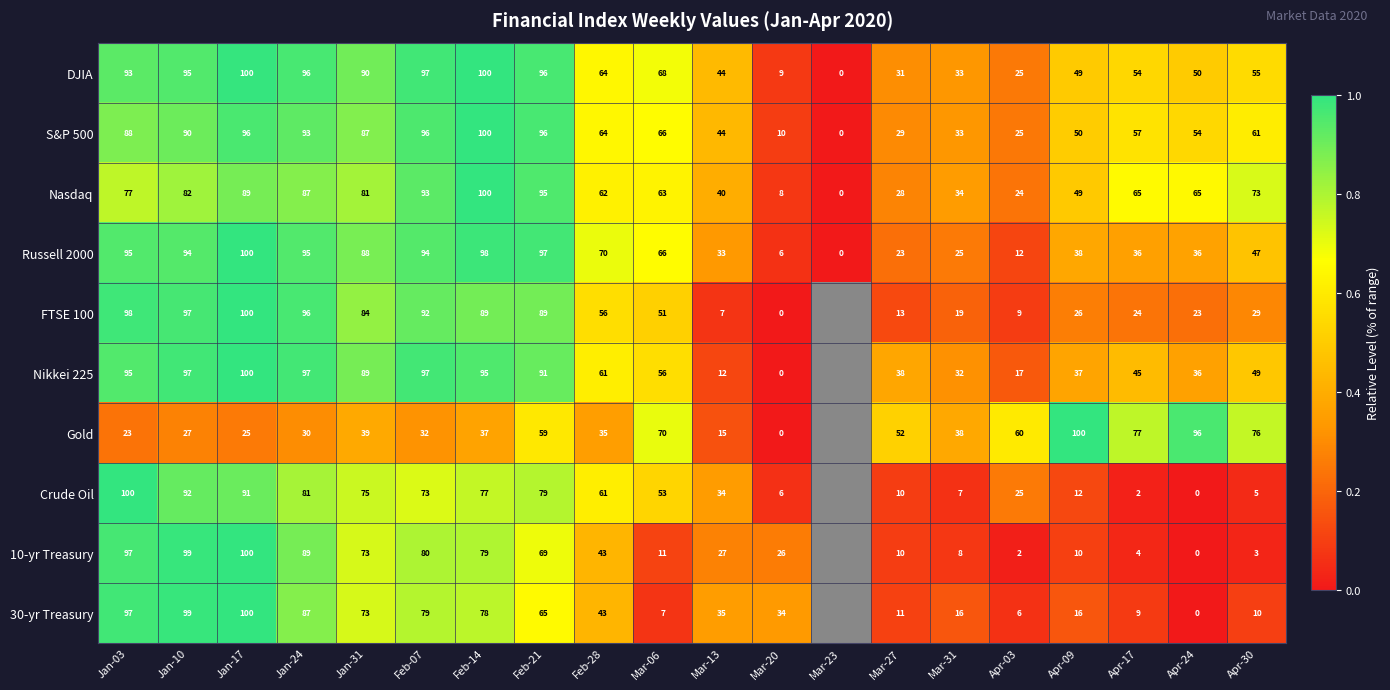

At which category is the sum across all series the highest?

Jan-17